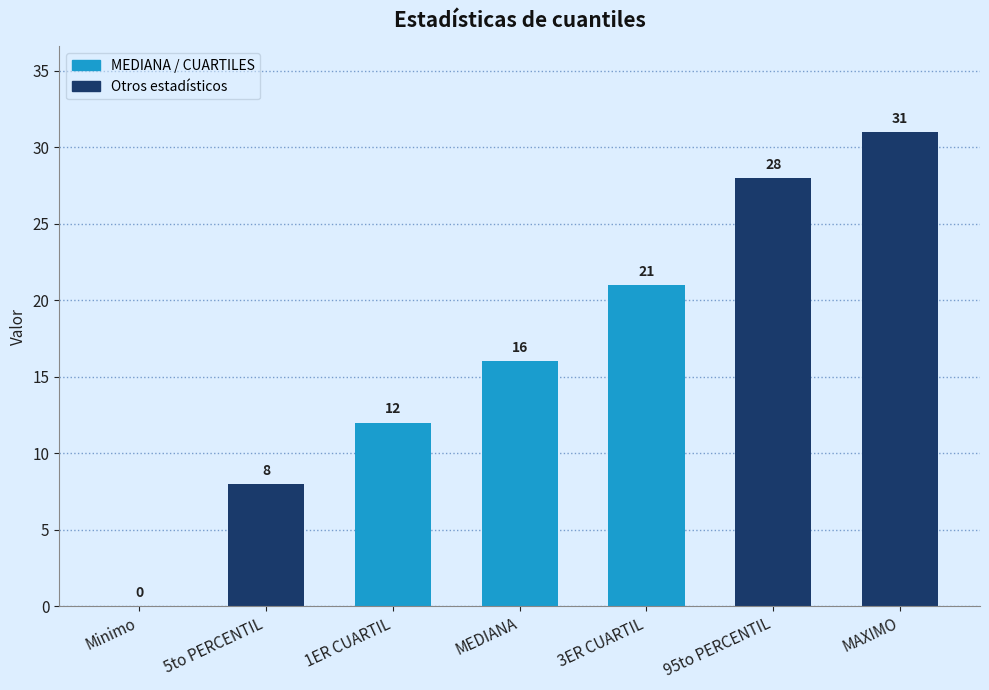

Are the bars horizontal?

No